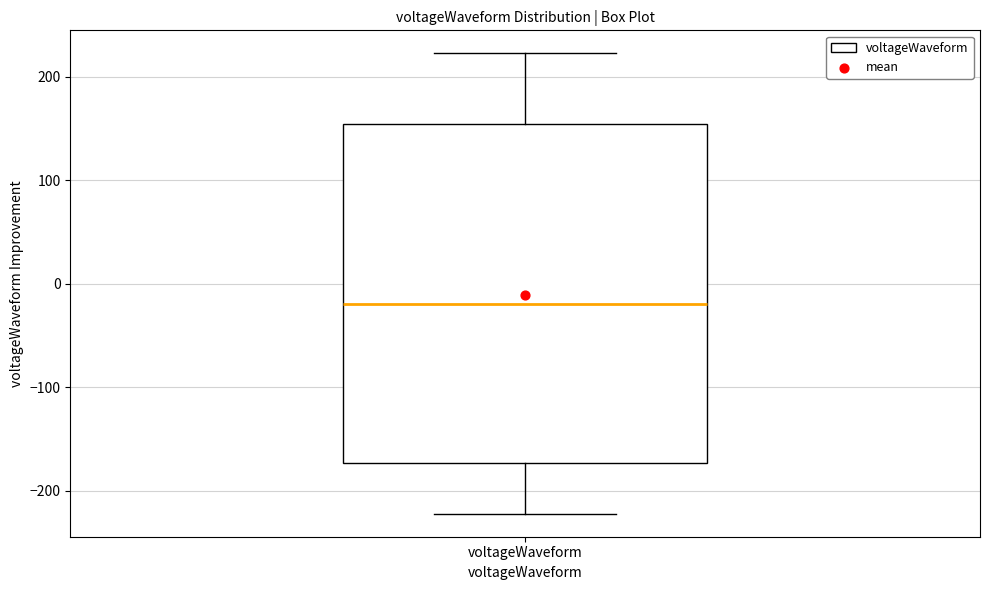

Transcribe this box plot: give where the median line is, the range the box spans, and where the two whiskers end, as read against the y-axis. The values are not printed on the chart, so give them approximately, as read against the axis.

median -20, box -170 to 150, whiskers -220 to 220